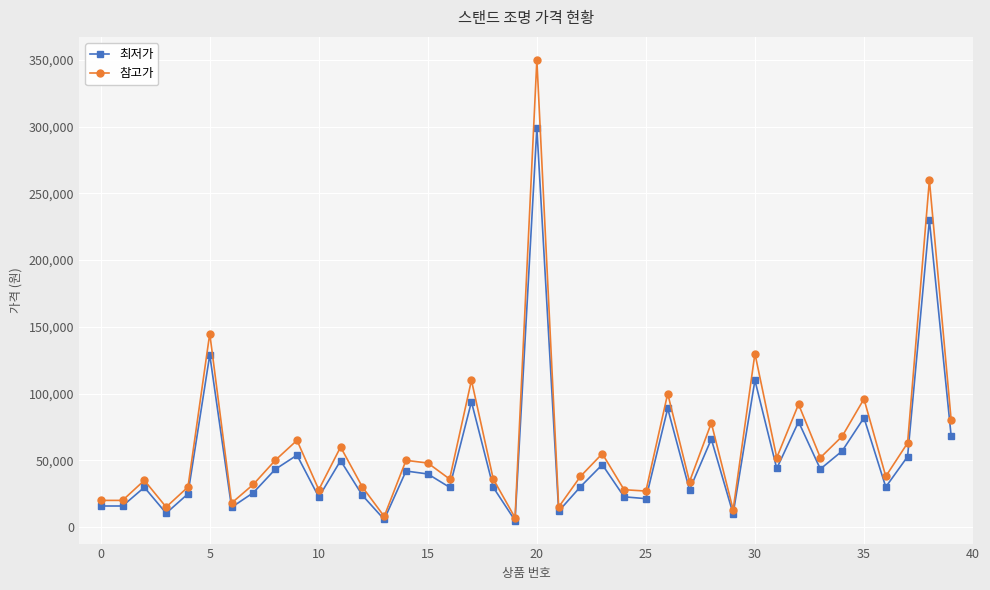

What is the smallest value displayed?

4900